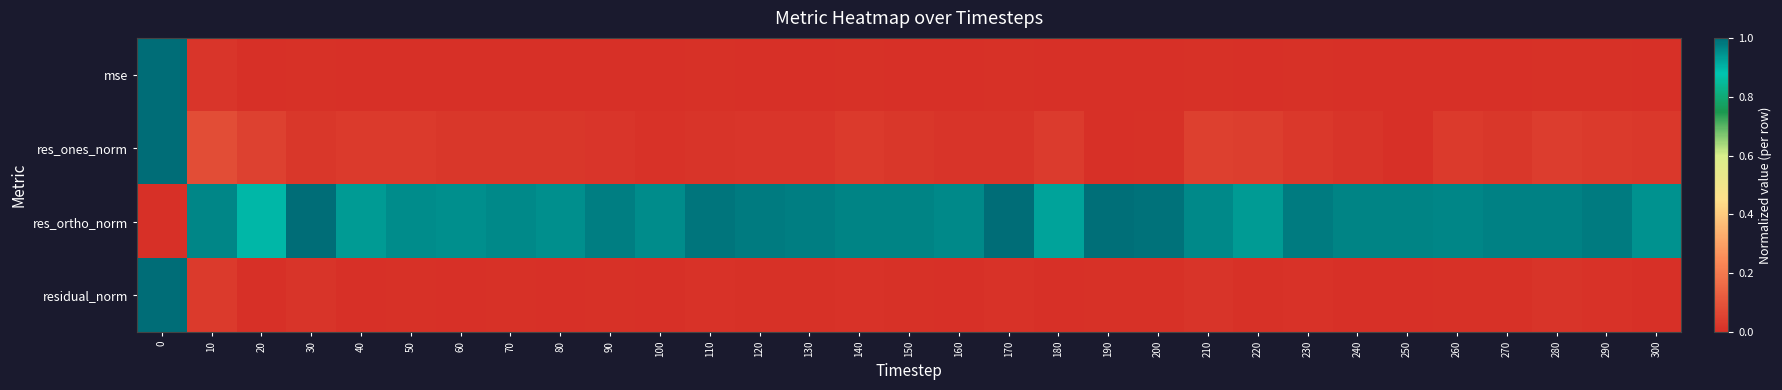

At how many categories does at least one series exceed 0?

31